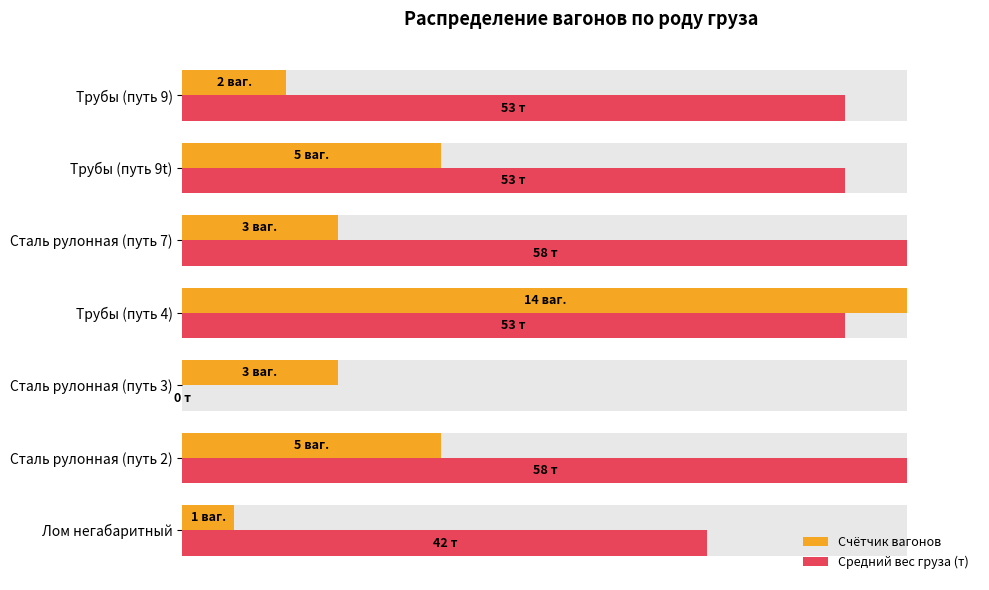

How many values in Средний вес груза (т) are above zero?

6